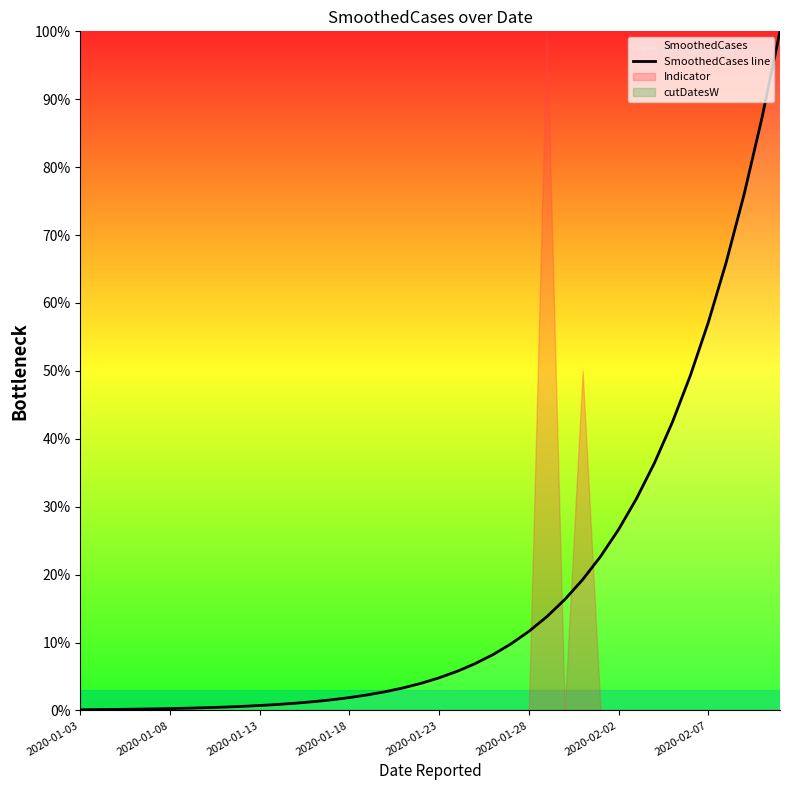

How many lines are shown in the chart?

1